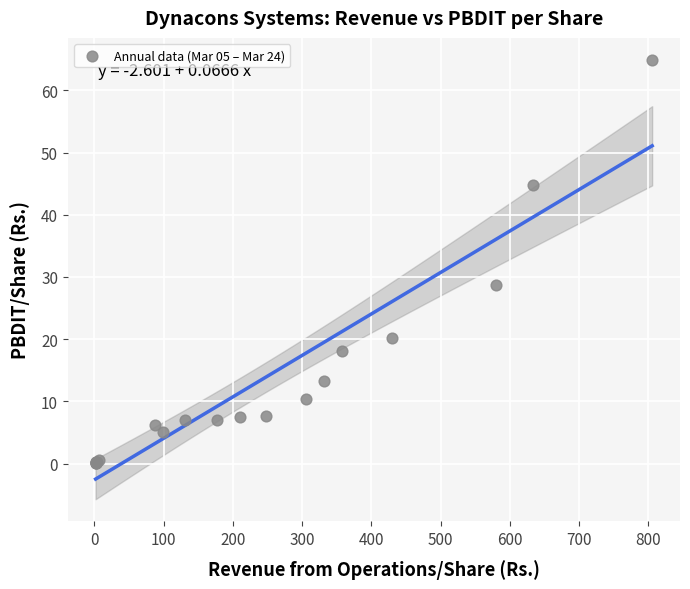

What Y value in the scatter plot is closest to 32?

28.7